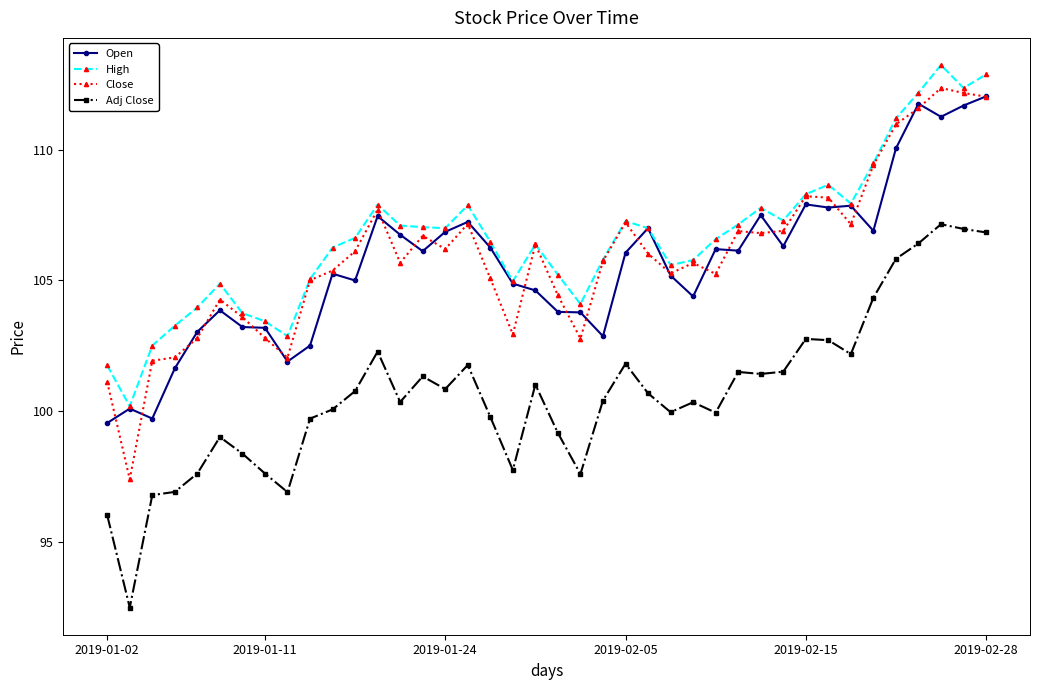

At how many categories does at least one series exceed 93?

40